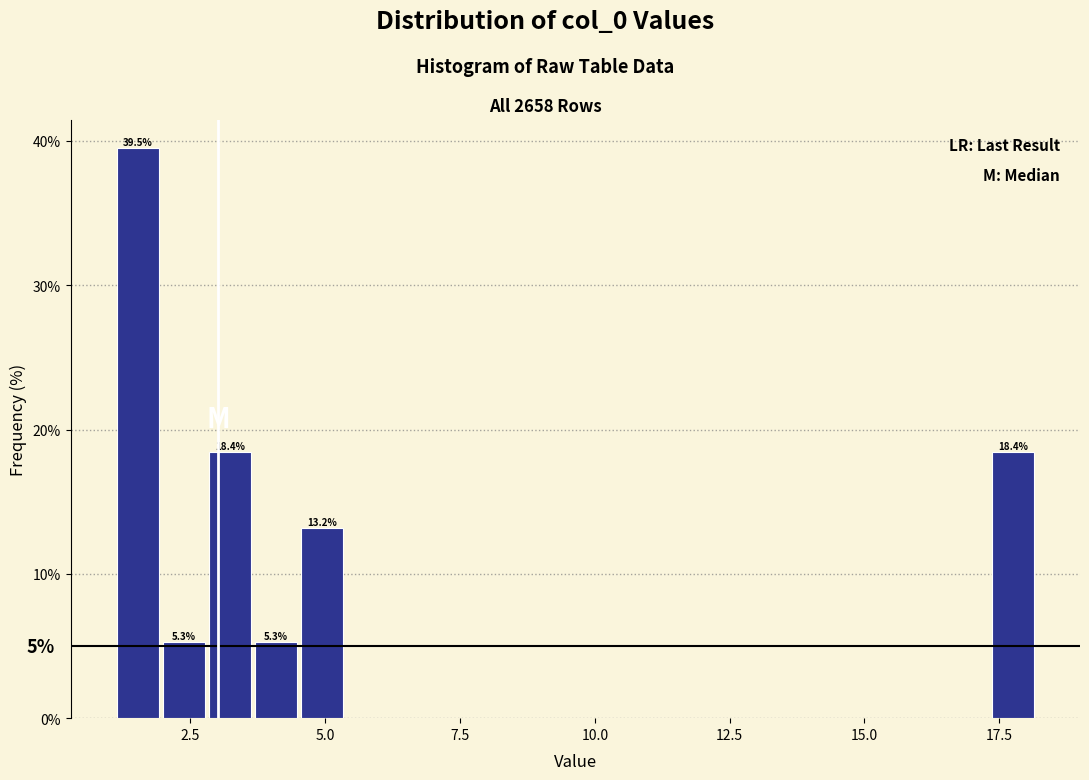

Around what value on the x-axis is the tallest bar? Give the approximate position of its centre, as read against the axis.

1.5